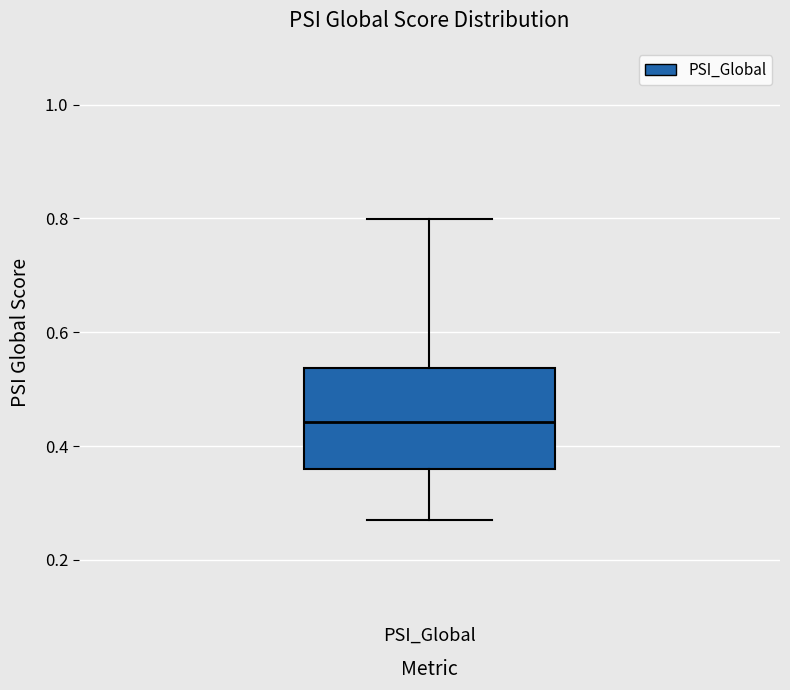

Read this box plot against the y-axis: the position of the median line, the range covered by the box, and the ends of both whiskers. The values are not printed on the chart, so give them approximately, as read against the axis.

median 0.44, box 0.36 to 0.54, whiskers 0.26 to 0.80